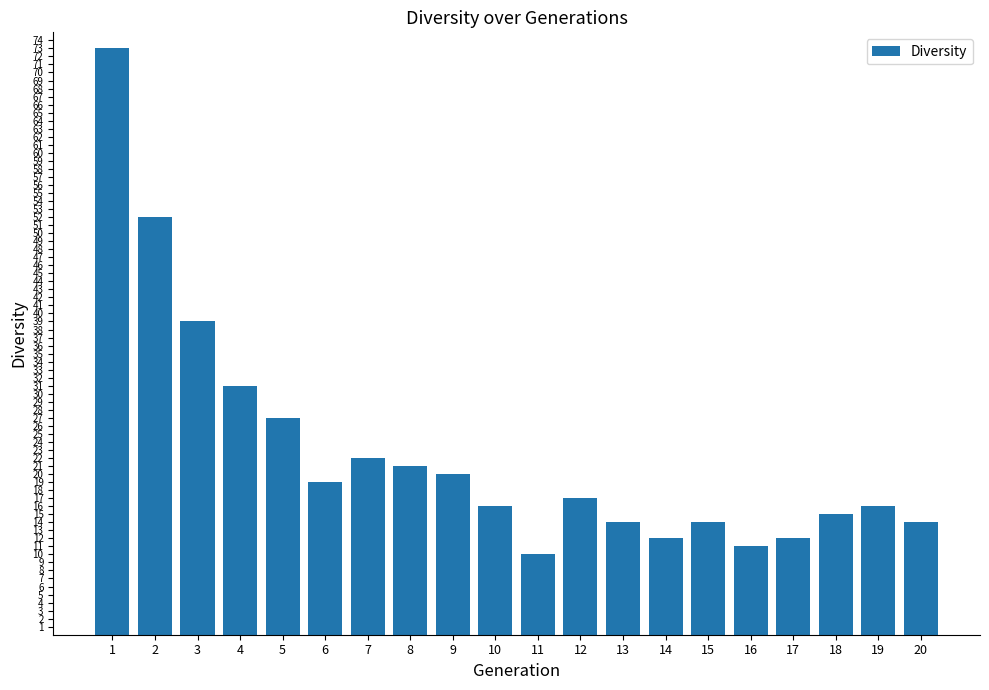

Reading left to right, list all the values displayed in this chart.

1=73	2=52	3=39	4=31	5=27	6=19	7=22	8=21	9=20	10=16	11=10	12=17	13=14	14=12	15=14	16=11	17=12	18=15	19=16	20=14